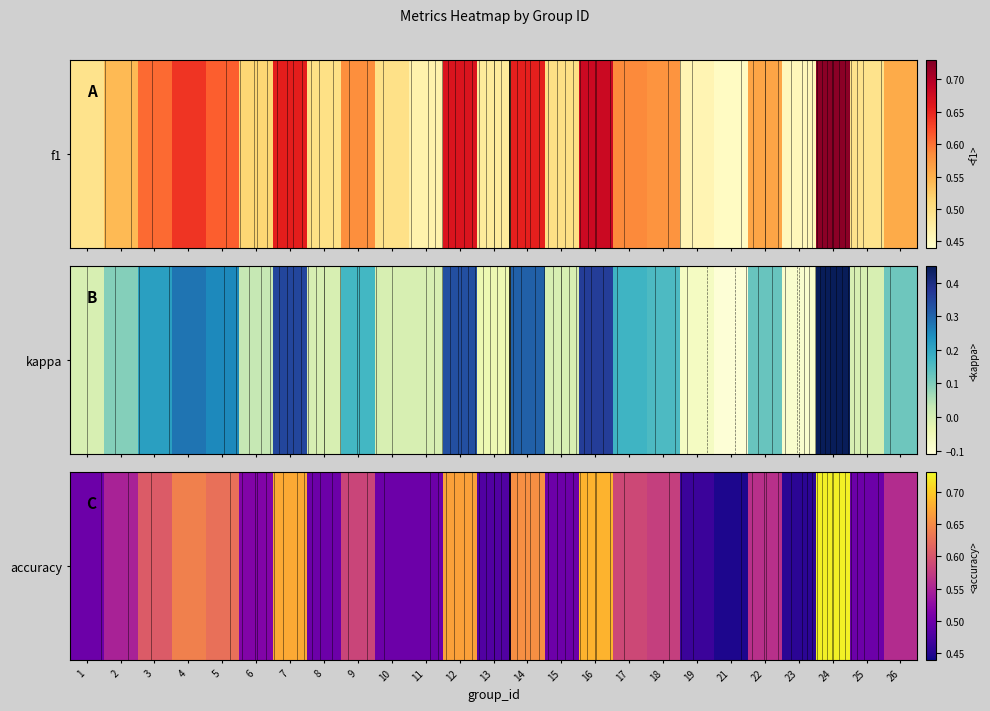

List the labels in order of value, largest first.

24, 16, 7, 12, 14, 4, 5, 3, 17, 9, 18, 22, 26, 2, 6, 1, 8, 10, 11, 15, 25, 13, 19, 23, 21